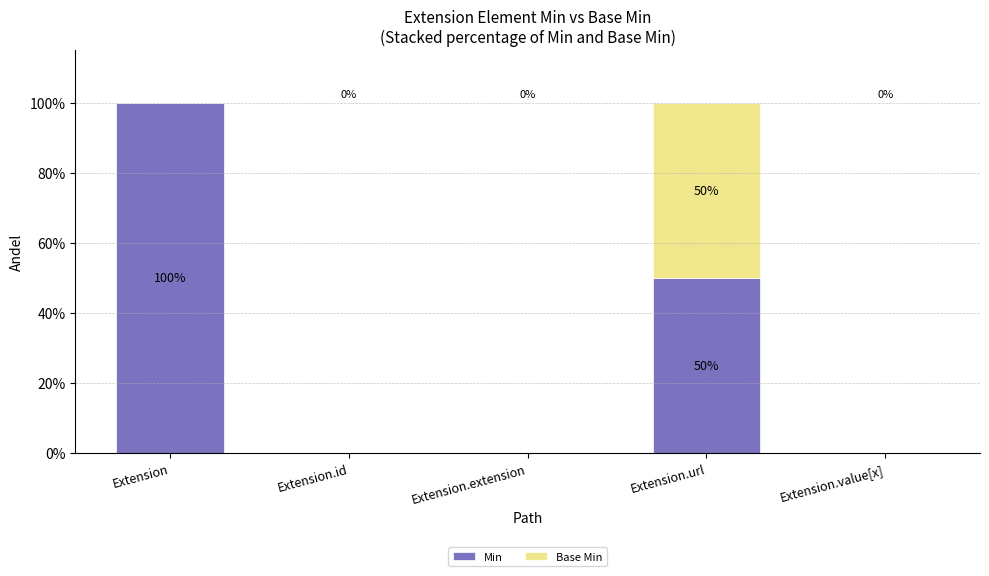

What is the total value across all series at Extension.url?

100